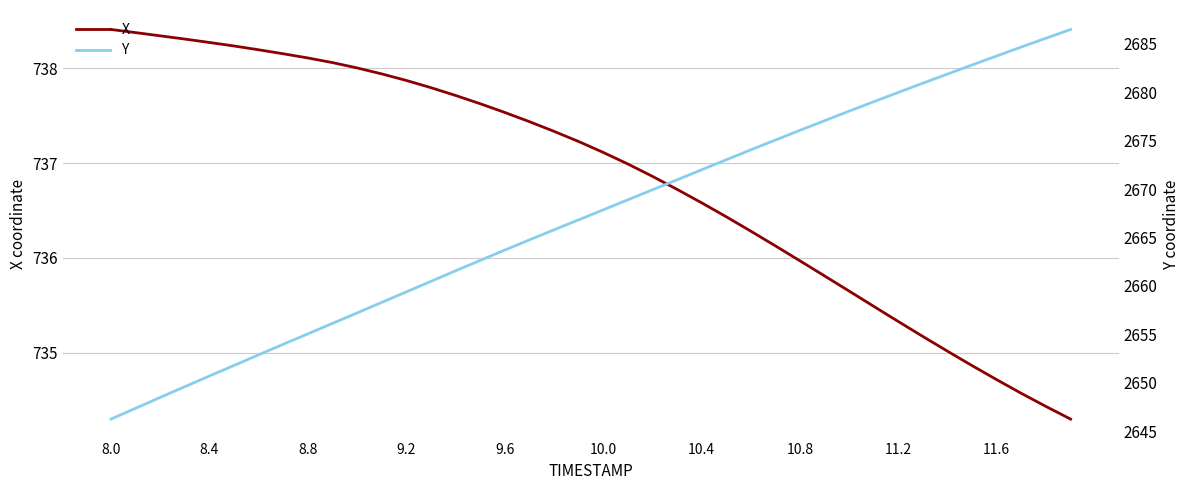

True or false: X and Y intersect in this chart.

False